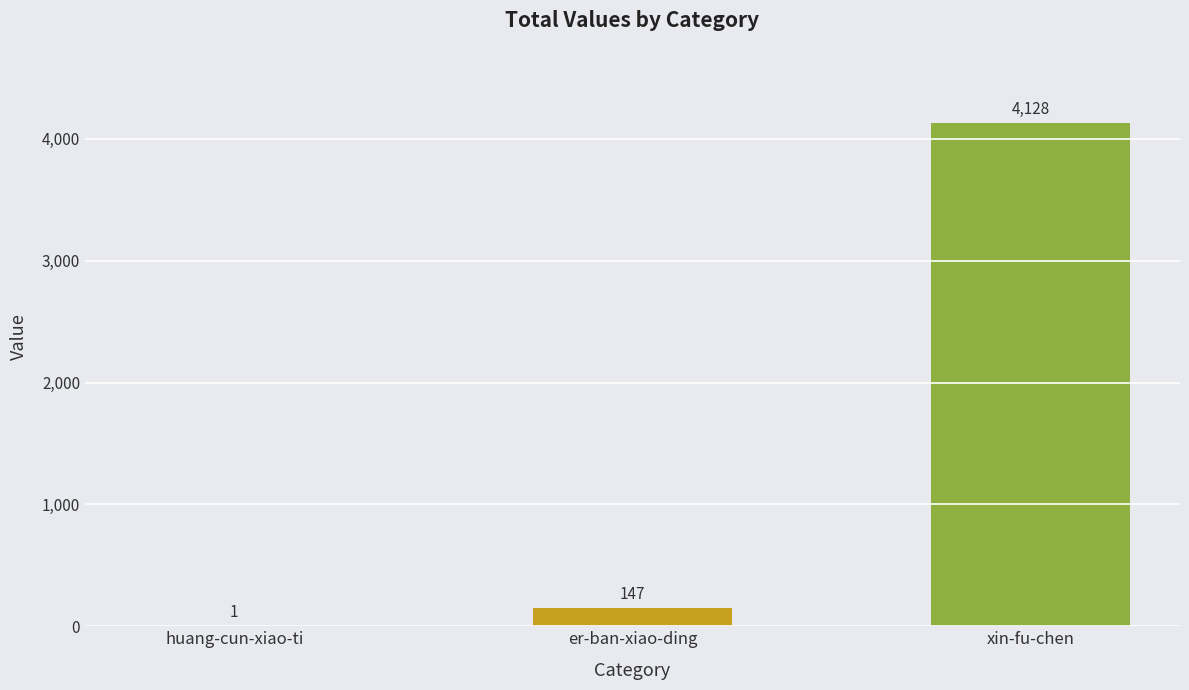

Reading left to right, transcribe all the data shown in this chart.

huang-cun-xiao-ti=1	er-ban-xiao-ding=147	xin-fu-chen=4128